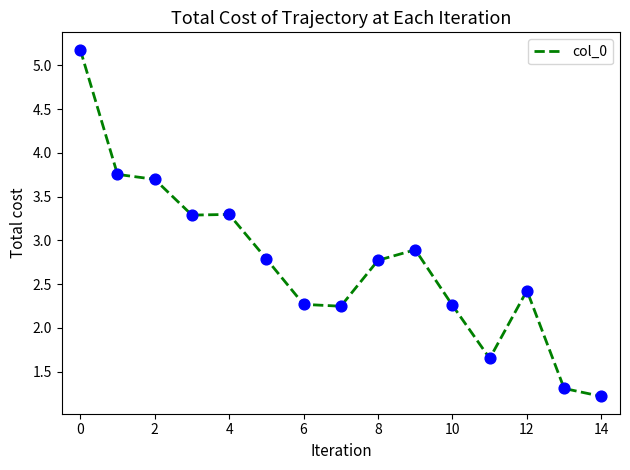

What is the minimum value shown in the chart?

1.2